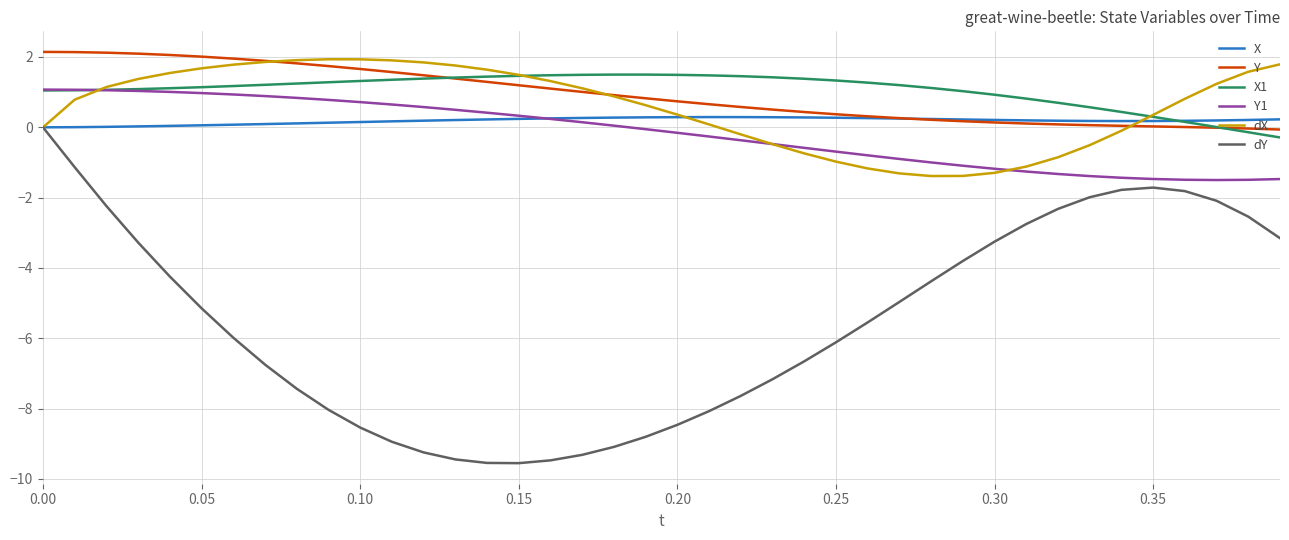

What is the sum of all Y values?

37.0